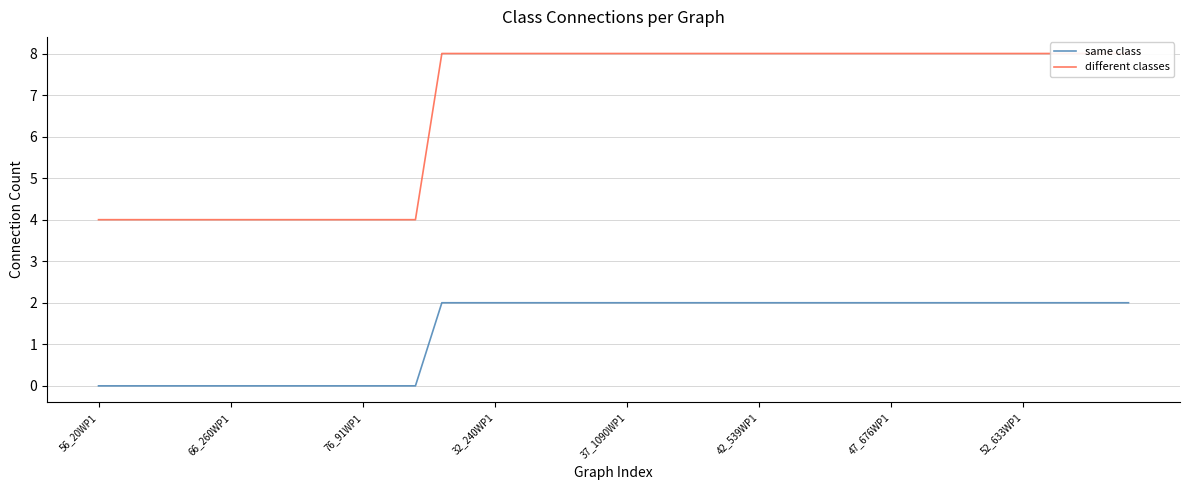

What is the difference between the maximum and minimum values in the same class series?

2